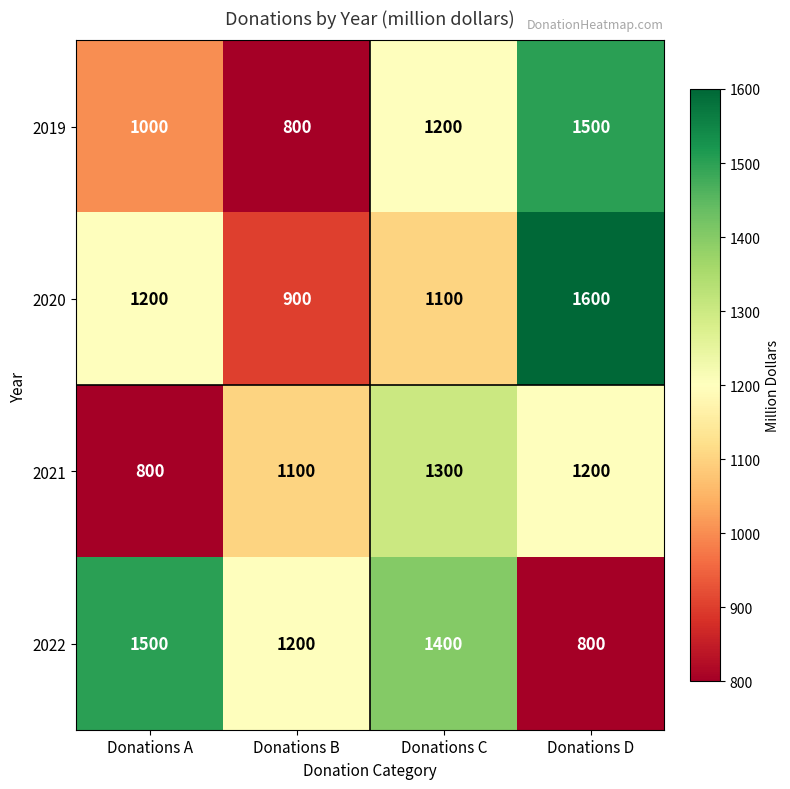

Reading left to right, list all the values displayed in this chart.

2019: Donations A=1000	Donations B=800	Donations C=1200	Donations D=1500
2020: Donations A=1200	Donations B=900	Donations C=1100	Donations D=1600
2021: Donations A=800	Donations B=1100	Donations C=1300	Donations D=1200
2022: Donations A=1500	Donations B=1200	Donations C=1400	Donations D=800